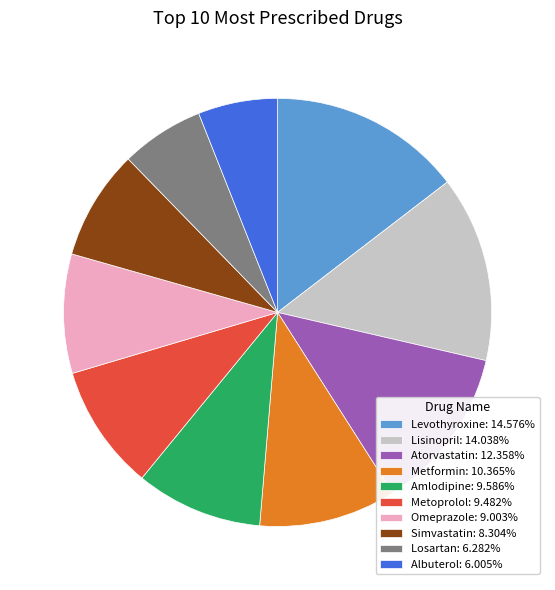

Count the number of slices in the pie.

10